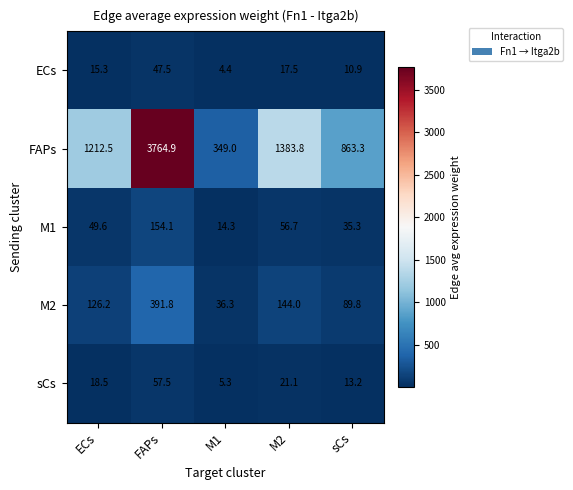

Which series has the largest range (max minus min)?

FAPs